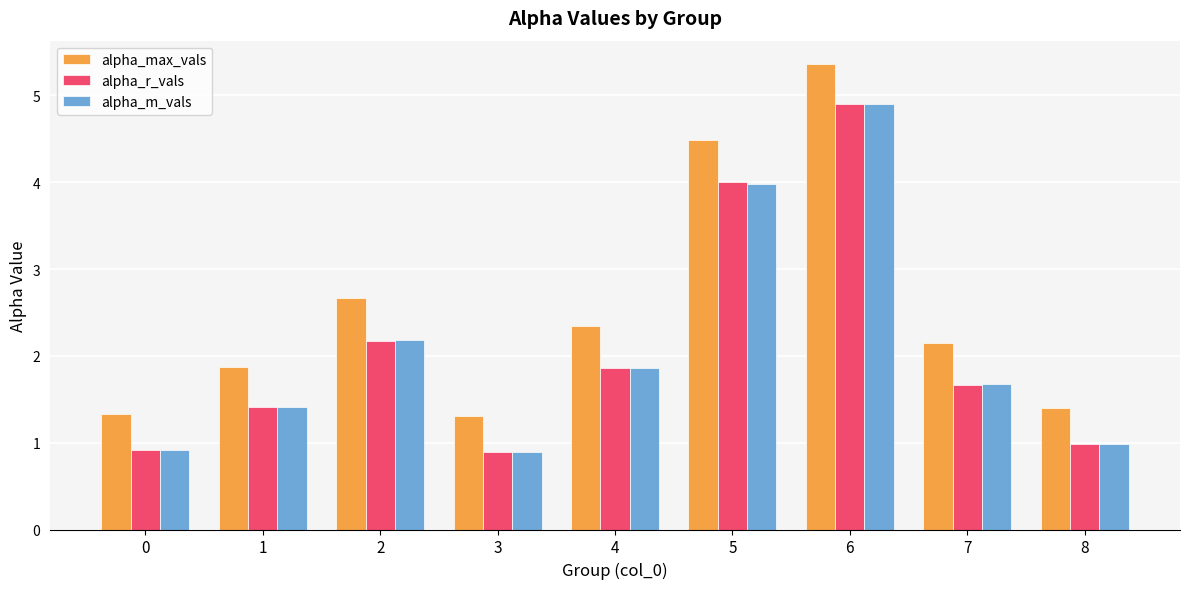

Which series has the largest total across all categories?

alpha_max_vals